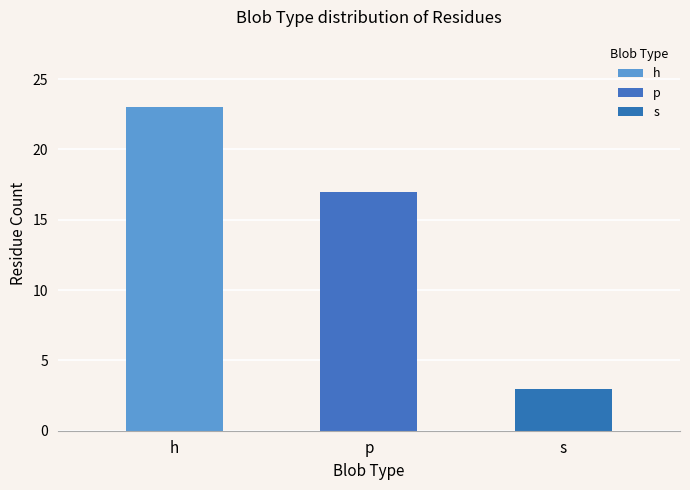

The chart shows a value of 25 at p (blob p1). True or false?

False